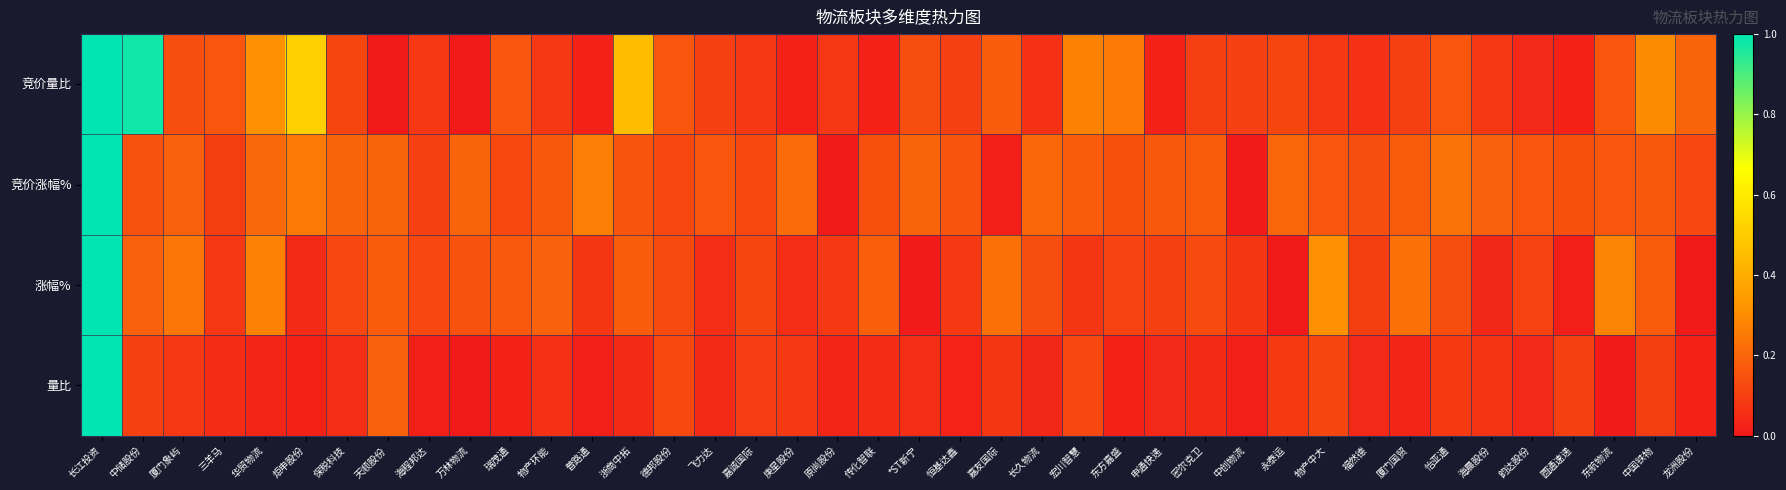

Reading left to right, what are all the values shown in this chart?

竞价量比: 长江投资=1.0	中储股份=1.0	厦门象屿=0.1	三羊马=0.2	华贸物流=0.3	炬申股份=0.5	保税科技=0.1	天顺股份=0.0	海程邦达=0.1	万林物流=0.0	瑞茂通=0.2	物产环能=0.1	普路通=0.0	浙商中拓=0.5	德邦股份=0.2	飞力达=0.1	嘉诚国际=0.1	庚星股份=0.0	原尚股份=0.1	传化智联=0.0	*ST新宁=0.1	恒基达鑫=0.1	嘉友国际=0.2	长久物流=0.1	宏川智慧=0.3	东方嘉盛=0.3	申通快递=0.0	密尔克卫=0.1	中创物流=0.1	永泰运=0.1	物产中大=0.1	福然德=0.1	厦门国贸=0.1	怡亚通=0.2	海晨股份=0.1	韵达股份=0.0	圆通速递=0.0	东航物流=0.2	中国铁物=0.3	龙洲股份=0.2
竞价涨幅%: 长江投资=1.0	中储股份=0.2	厦门象屿=0.2	三羊马=0.1	华贸物流=0.2	炬申股份=0.3	保税科技=0.2	天顺股份=0.2	海程邦达=0.1	万林物流=0.2	瑞茂通=0.1	物产环能=0.2	普路通=0.3	浙商中拓=0.2	德邦股份=0.1	飞力达=0.2	嘉诚国际=0.1	庚星股份=0.2	原尚股份=0.0	传化智联=0.1	*ST新宁=0.2	恒基达鑫=0.2	嘉友国际=0.0	长久物流=0.2	宏川智慧=0.2	东方嘉盛=0.1	申通快递=0.2	密尔克卫=0.2	中创物流=0.0	永泰运=0.2	物产中大=0.2	福然德=0.1	厦门国贸=0.2	怡亚通=0.2	海晨股份=0.2	韵达股份=0.2	圆通速递=0.1	东航物流=0.2	中国铁物=0.2	龙洲股份=0.1
涨幅%: 长江投资=1.0	中储股份=0.2	厦门象屿=0.2	三羊马=0.1	华贸物流=0.3	炬申股份=0.0	保税科技=0.1	天顺股份=0.2	海程邦达=0.1	万林物流=0.2	瑞茂通=0.2	物产环能=0.2	普路通=0.1	浙商中拓=0.2	德邦股份=0.1	飞力达=0.1	嘉诚国际=0.1	庚星股份=0.1	原尚股份=0.1	传化智联=0.2	*ST新宁=0.0	恒基达鑫=0.1	嘉友国际=0.2	长久物流=0.1	宏川智慧=0.1	东方嘉盛=0.1	申通快递=0.1	密尔克卫=0.1	中创物流=0.1	永泰运=0.0	物产中大=0.3	福然德=0.1	厦门国贸=0.2	怡亚通=0.1	海晨股份=0.0	韵达股份=0.1	圆通速递=0.0	东航物流=0.3	中国铁物=0.2	龙洲股份=0.0
量比: 长江投资=1.0	中储股份=0.1	厦门象屿=0.1	三羊马=0.0	华贸物流=0.0	炬申股份=0.0	保税科技=0.1	天顺股份=0.2	海程邦达=0.0	万林物流=0.0	瑞茂通=0.0	物产环能=0.1	普路通=0.0	浙商中拓=0.0	德邦股份=0.1	飞力达=0.0	嘉诚国际=0.1	庚星股份=0.1	原尚股份=0.0	传化智联=0.0	*ST新宁=0.1	恒基达鑫=0.0	嘉友国际=0.1	长久物流=0.0	宏川智慧=0.1	东方嘉盛=0.0	申通快递=0.0	密尔克卫=0.0	中创物流=0.0	永泰运=0.1	物产中大=0.1	福然德=0.0	厦门国贸=0.0	怡亚通=0.1	海晨股份=0.1	韵达股份=0.0	圆通速递=0.1	东航物流=0.0	中国铁物=0.1	龙洲股份=0.0